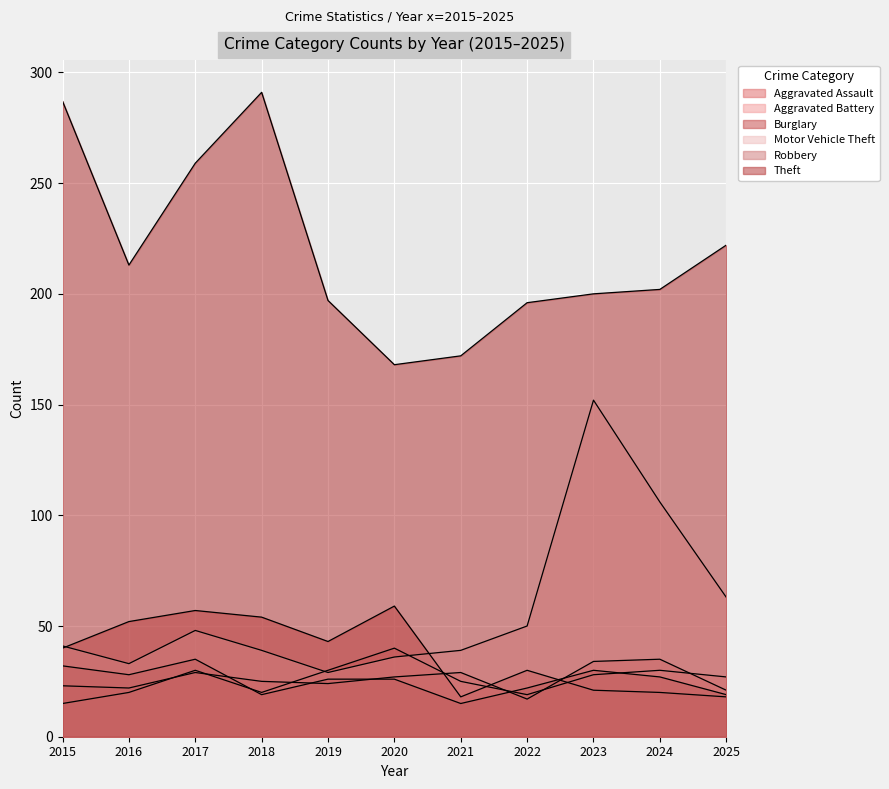

Which series changed the most between 2017 and 2023?

Motor Vehicle Theft